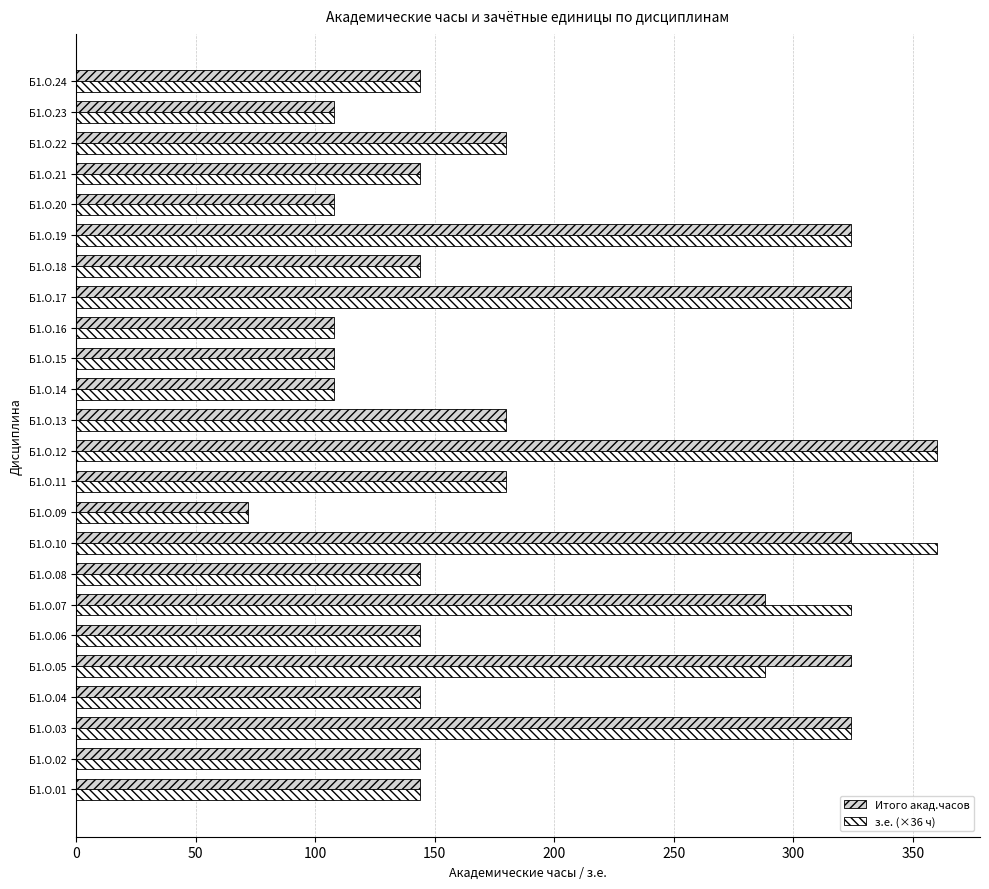

Which category has the lowest value in the з.е. (×36 ч) series?

Б1.О.09